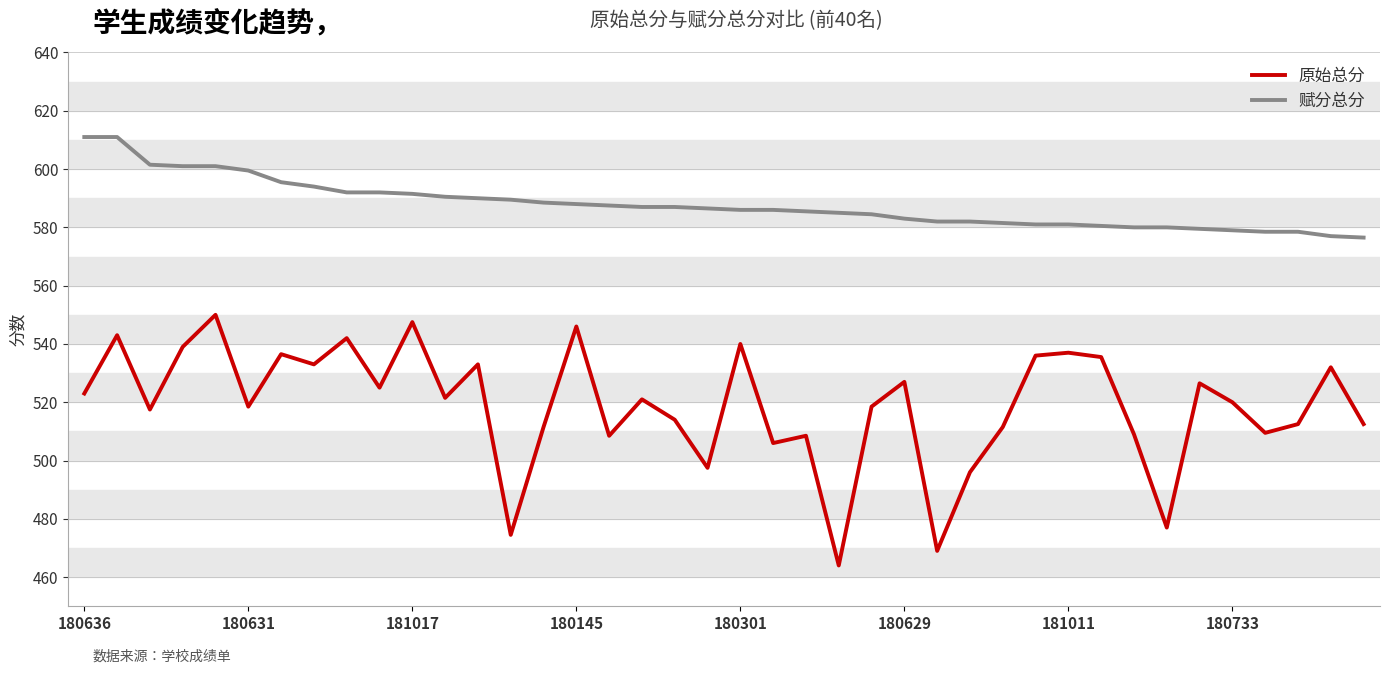

Which series has the widest spread of values?

原始总分